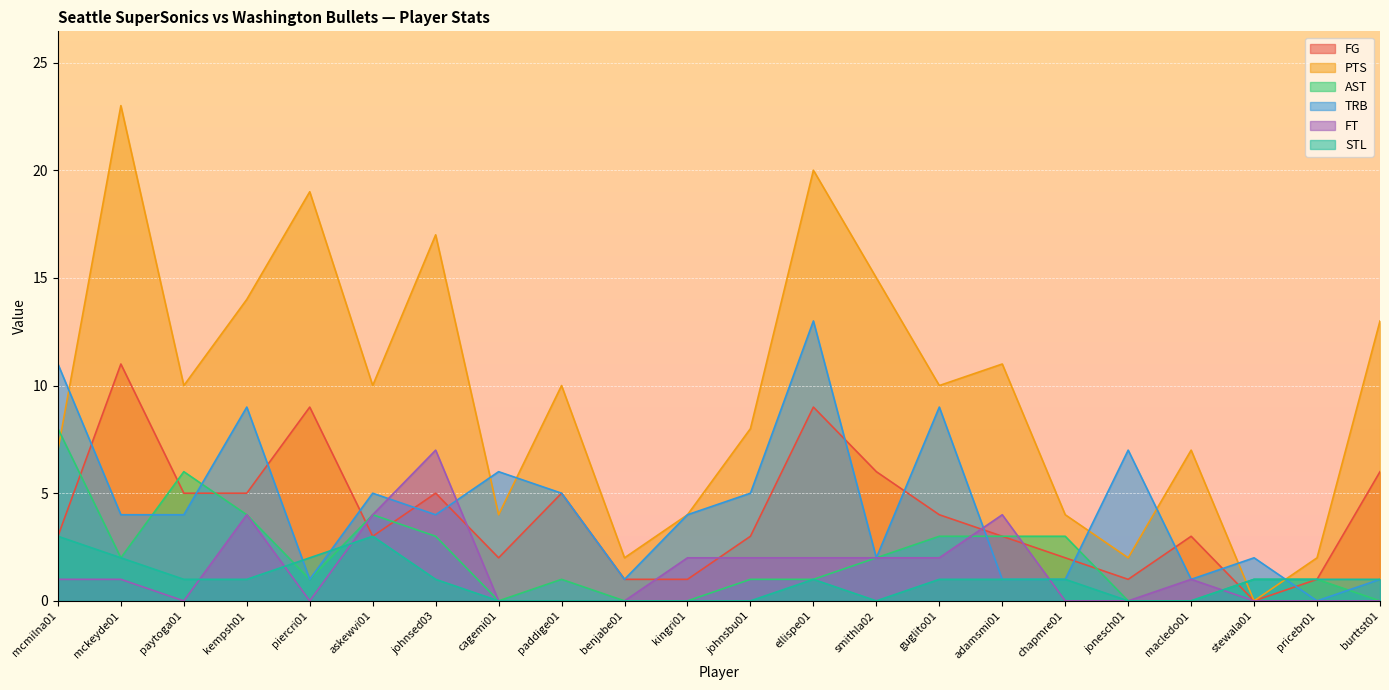

How many data points in FG are above 3?

10